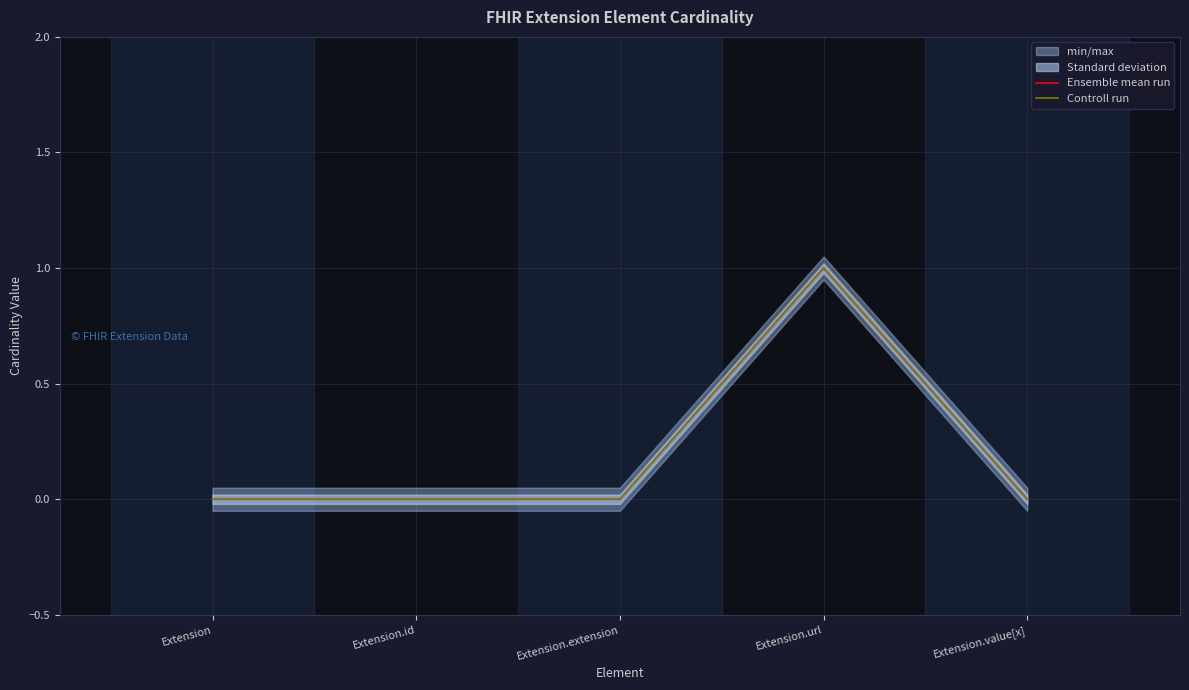

At which label is Ensemble mean run closest to 0?

Extension